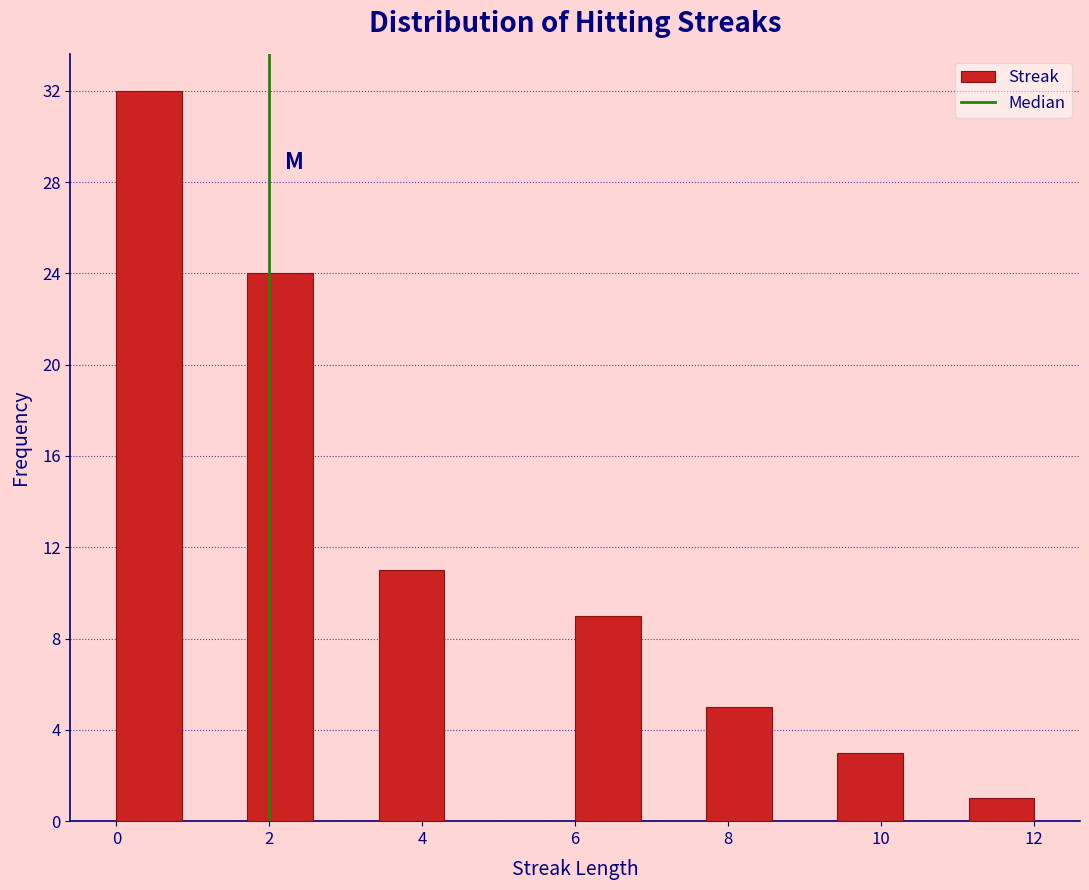

Reading left to right, transcribe this chart: for each bar, give the range it covers on the x-axis and its height. Neither the bar edges nor the heights are printed on the chart, so give them approximately, as read against the axes.

0.0 to 0.8: 32
0.8 to 1.8: 0
1.8 to 2.6: 24
2.6 to 3.4: 0
3.4 to 4.2: 11
4.2 to 5.2: 0
5.2 to 6.0: 0
6.0 to 6.8: 9
6.8 to 7.8: 0
7.8 to 8.6: 5
8.6 to 9.4: 0
9.4 to 10.2: 3
10.2 to 11.2: 0
11.2 to 12.0: 1